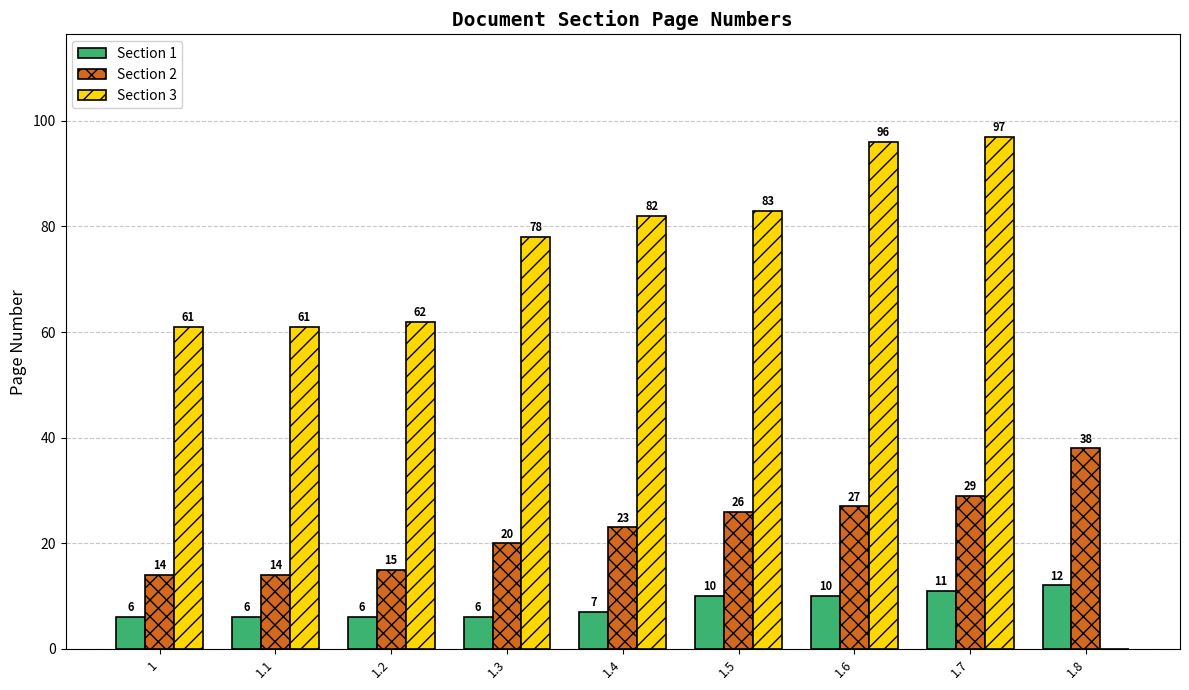

Where is Section 2 nearest to the value 26?

1.5